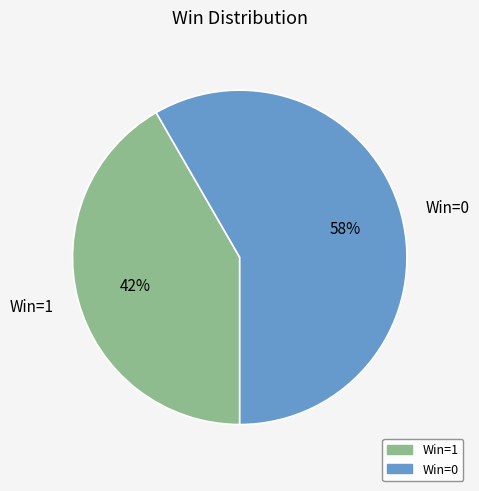

Which slice is the smallest?

Win=1